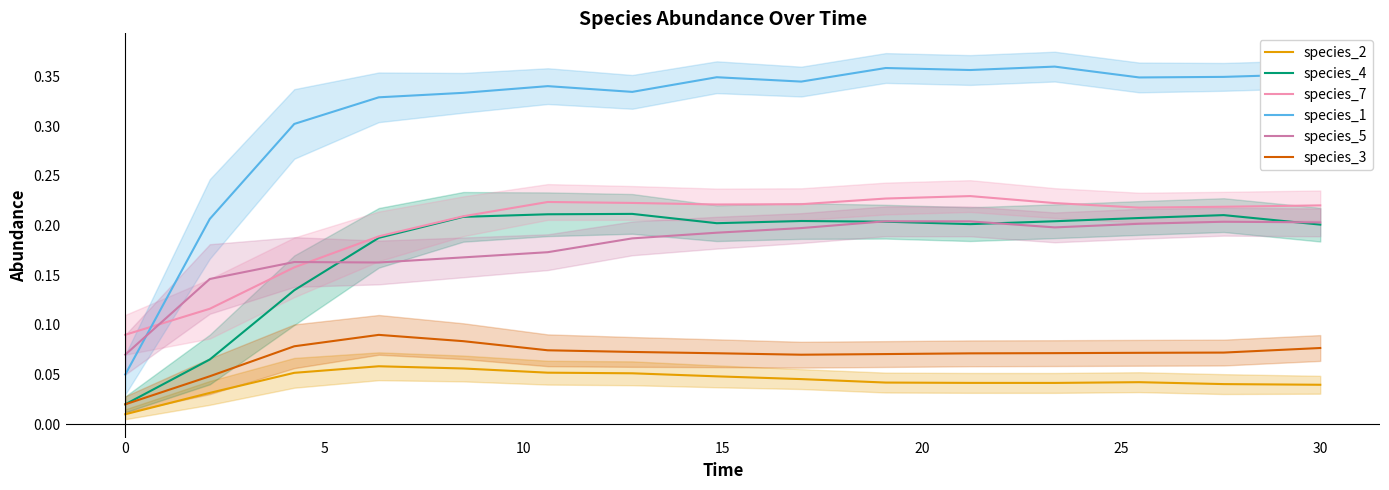

True or false: species_2 and species_3 intersect in this chart.

False